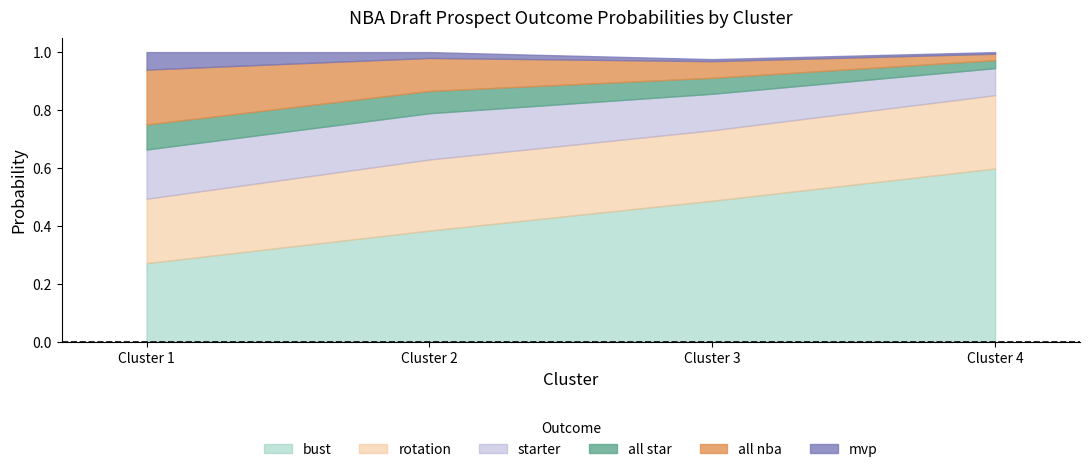

Reading left to right, transcribe all the data shown in this chart.

bust: Cluster 1=0.3	Cluster 2=0.4	Cluster 3=0.5	Cluster 4=0.6
rotation: Cluster 1=0.2	Cluster 2=0.2	Cluster 3=0.2	Cluster 4=0.3
starter: Cluster 1=0.2	Cluster 2=0.2	Cluster 3=0.1	Cluster 4=0.1
all star: Cluster 1=0.1	Cluster 2=0.1	Cluster 3=0.1	Cluster 4=0.0
all nba: Cluster 1=0.2	Cluster 2=0.1	Cluster 3=0.1	Cluster 4=0.0
mvp: Cluster 1=0.1	Cluster 2=0.0	Cluster 3=0.0	Cluster 4=0.0